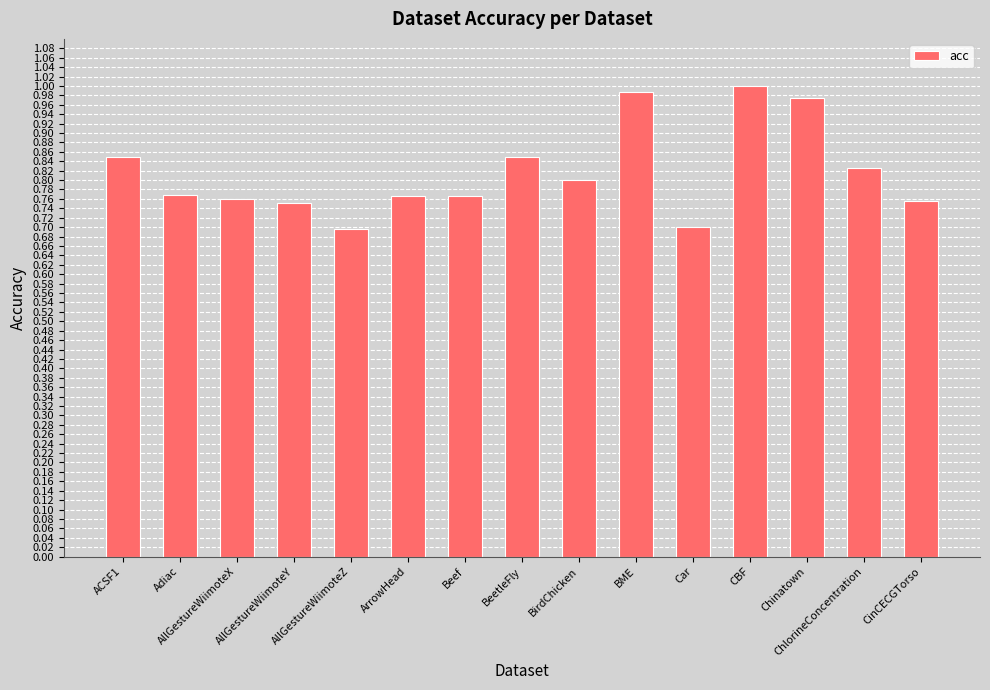

What is the label of the 11th bar from the left?

Car